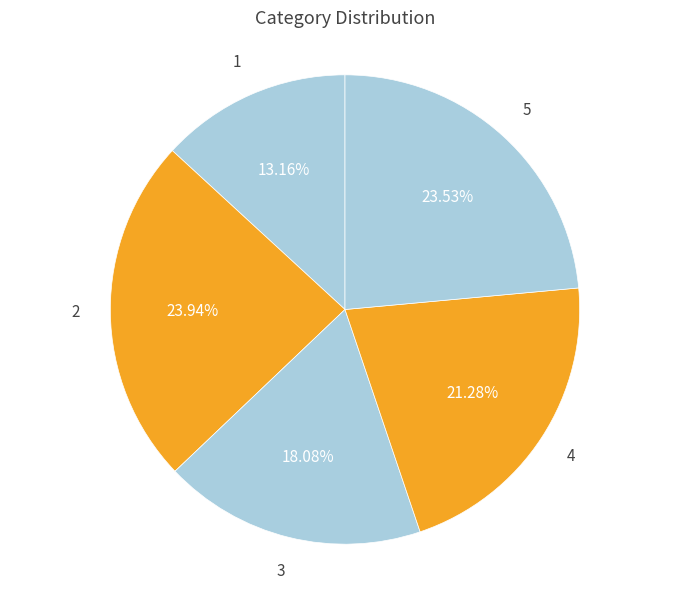

Is it true that 5 is 9% of the pie?

False